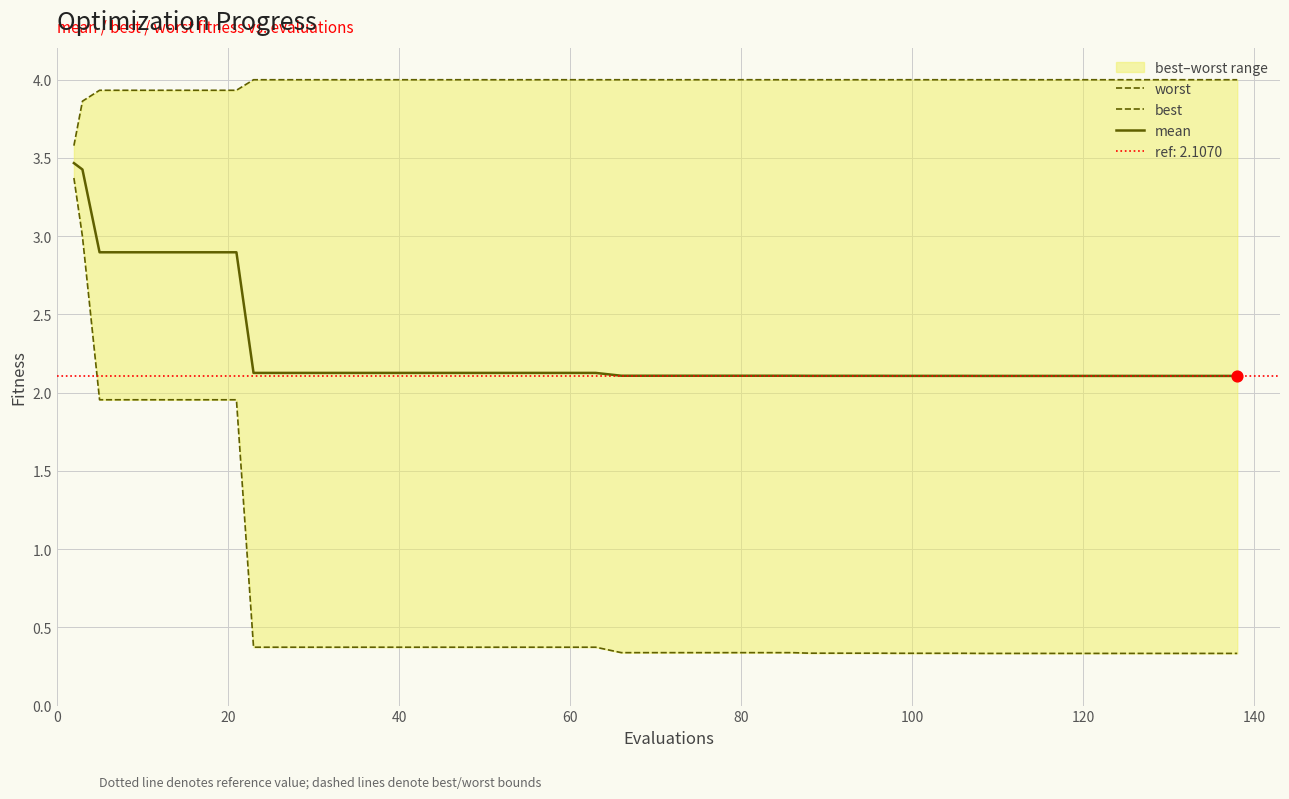

What are all the series names shown in the legend?

worst, best, mean